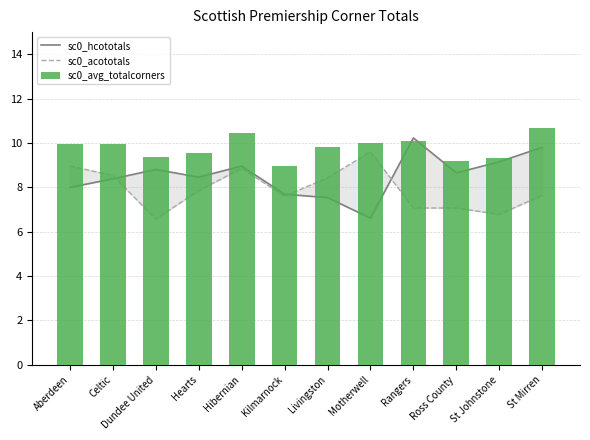

Which series has the largest total across all categories?

sc0_avg_totalcorners